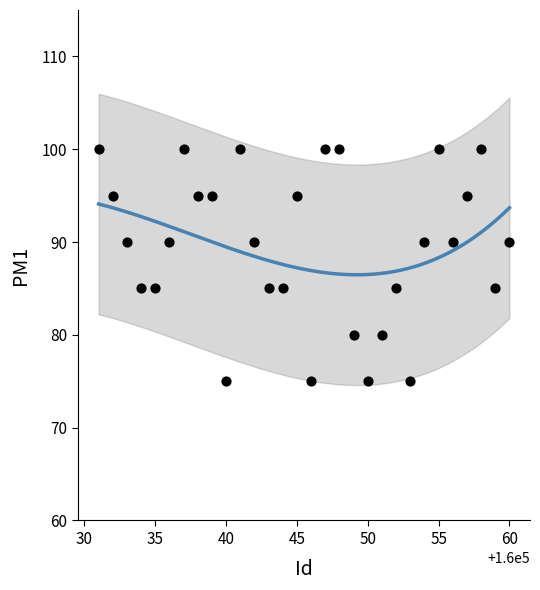

What is the range of X values (max minus min)?

29